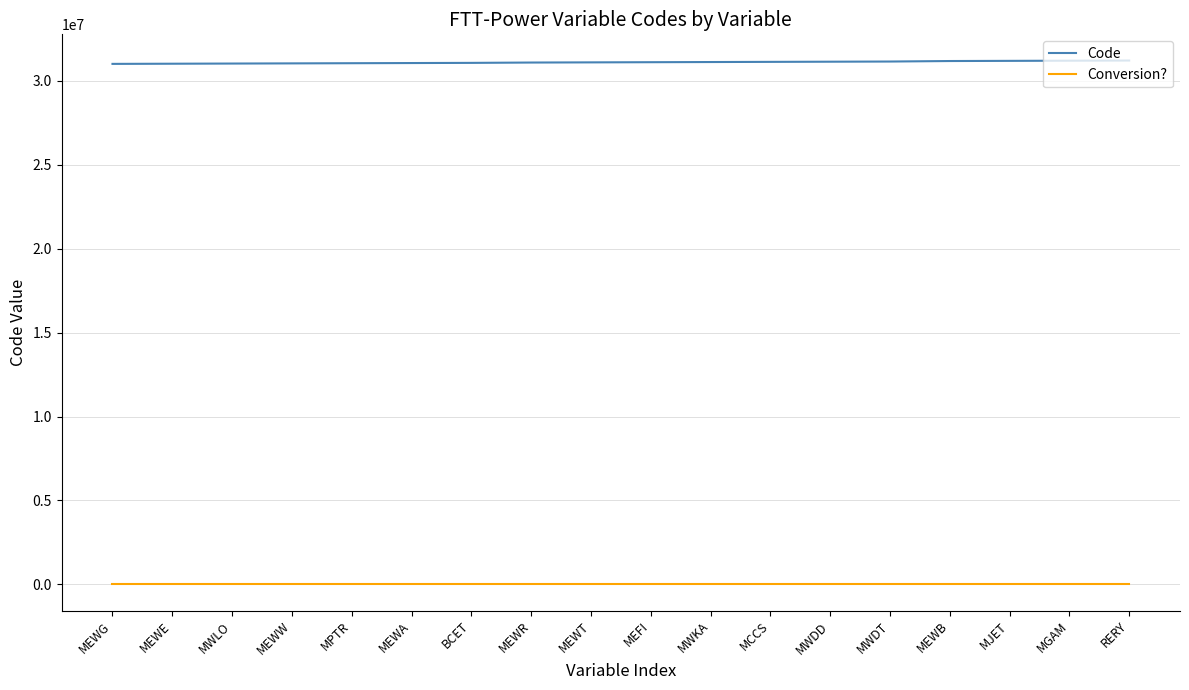

Is it true that Conversion? equals 0 at MGAM?

True